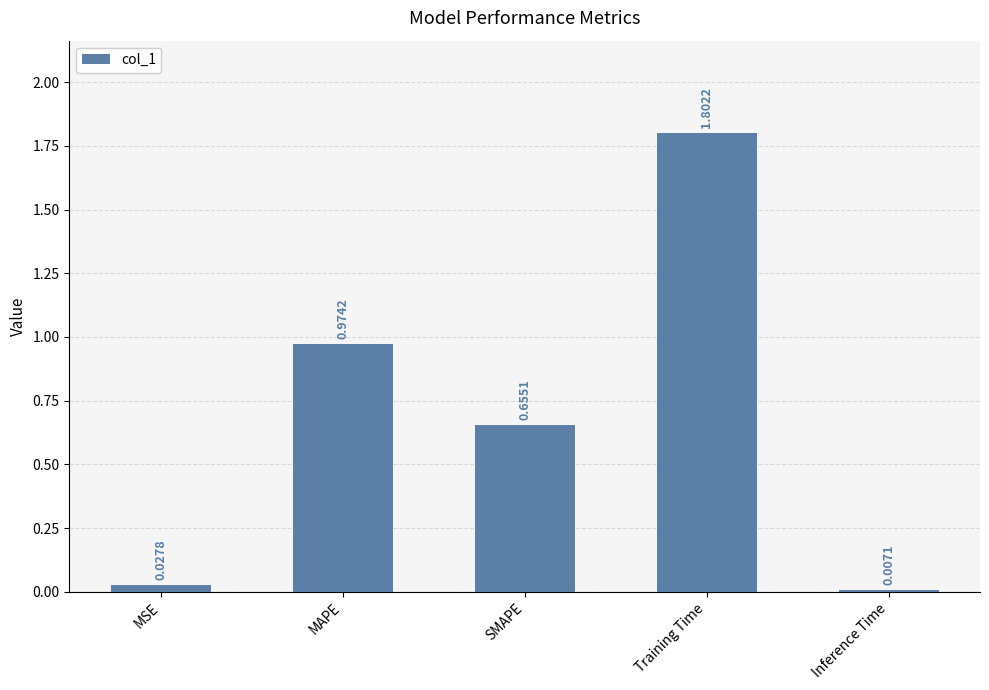

What is the label of the 2nd bar from the left?

MAPE